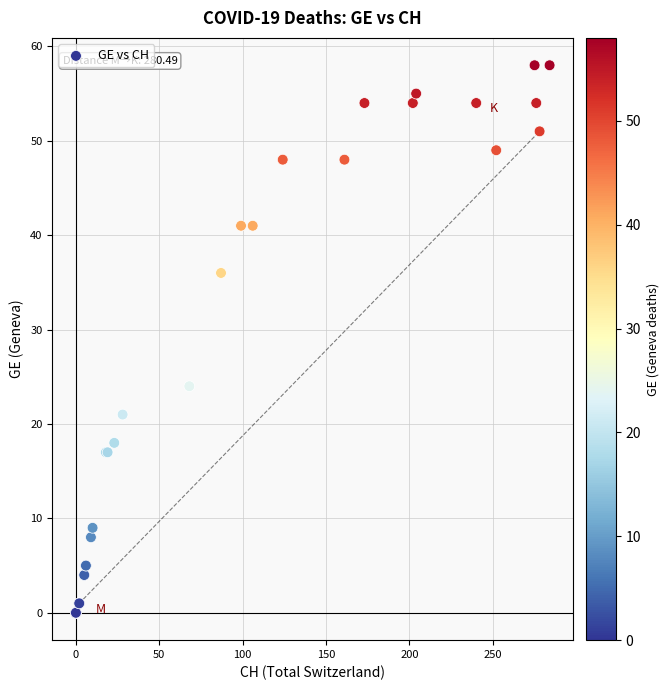

What Y value in the scatter plot is closest to 29?

24